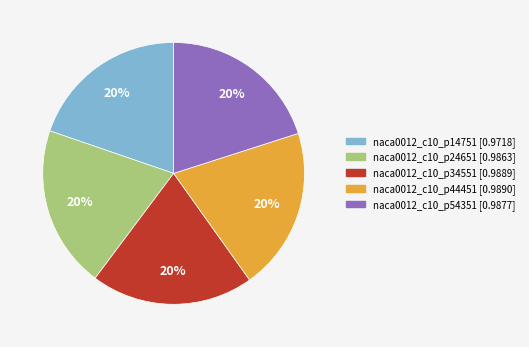

True or false: naca0012_c10_p54351 accounts for 29% of the total.

False